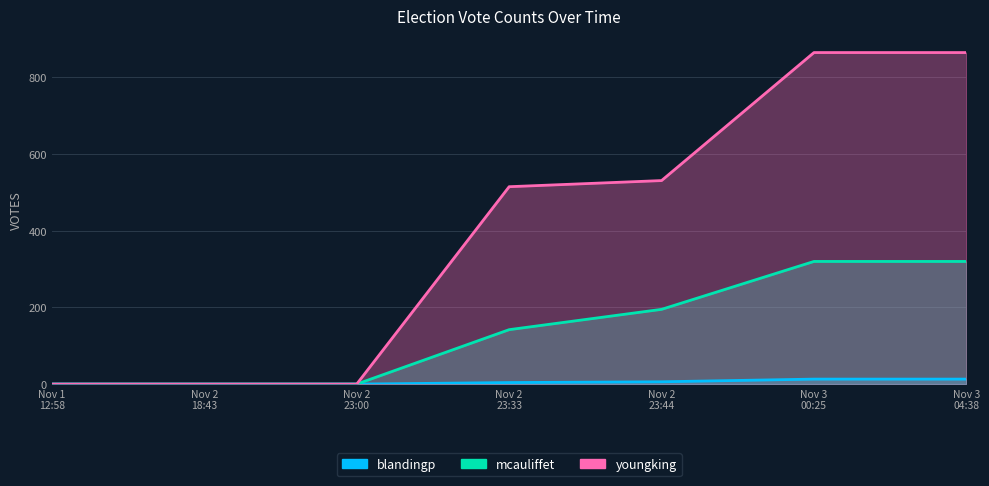

Which series has the largest total across all categories?

youngking